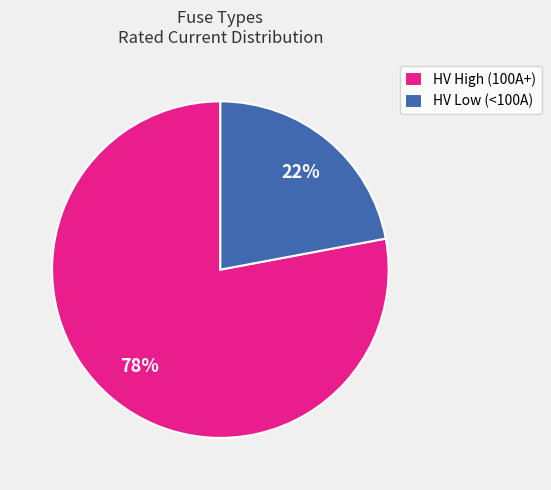

To the nearest percent, what percentage of the pie is HV Low (<100A)?

22%